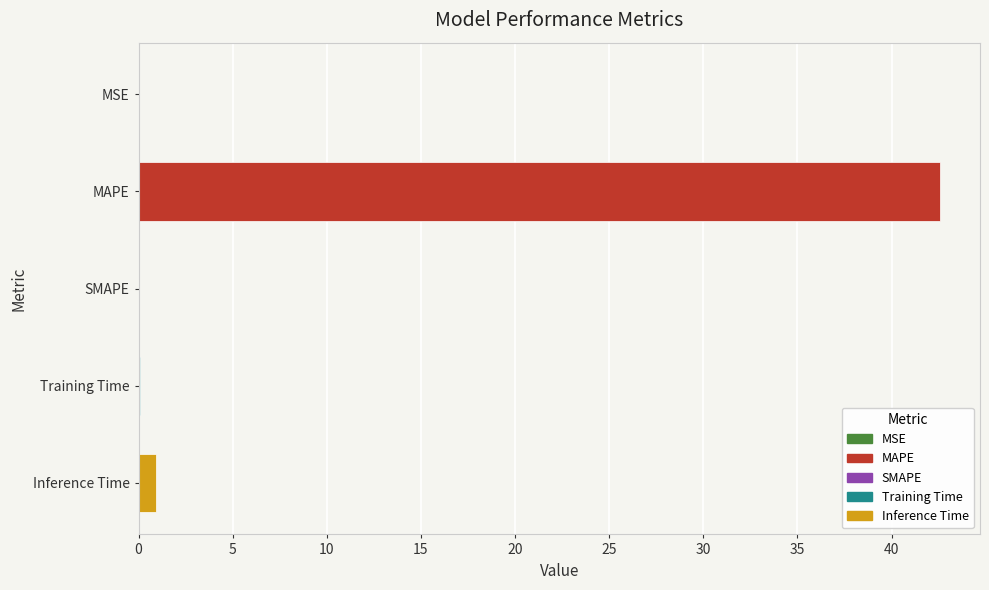

True or false: the data shows 0.9 at Inference Time.

True